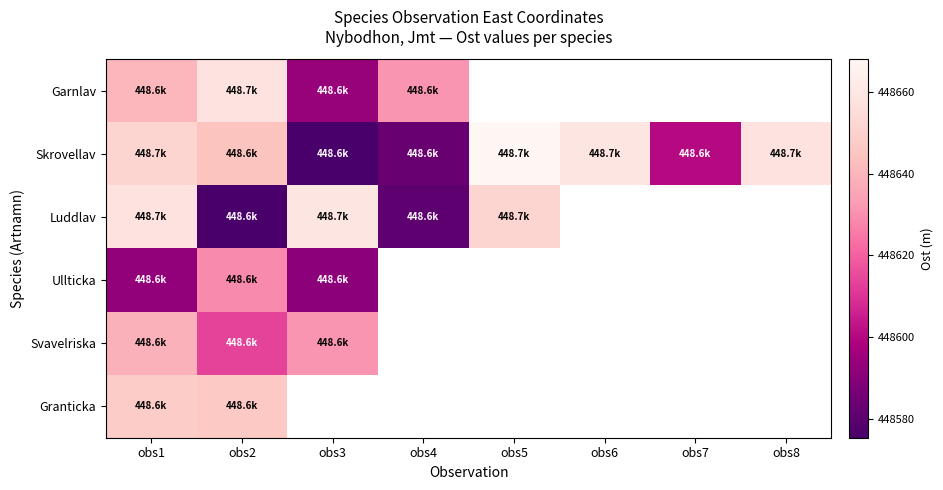

Which series has the widest spread of values?

Skrovellav